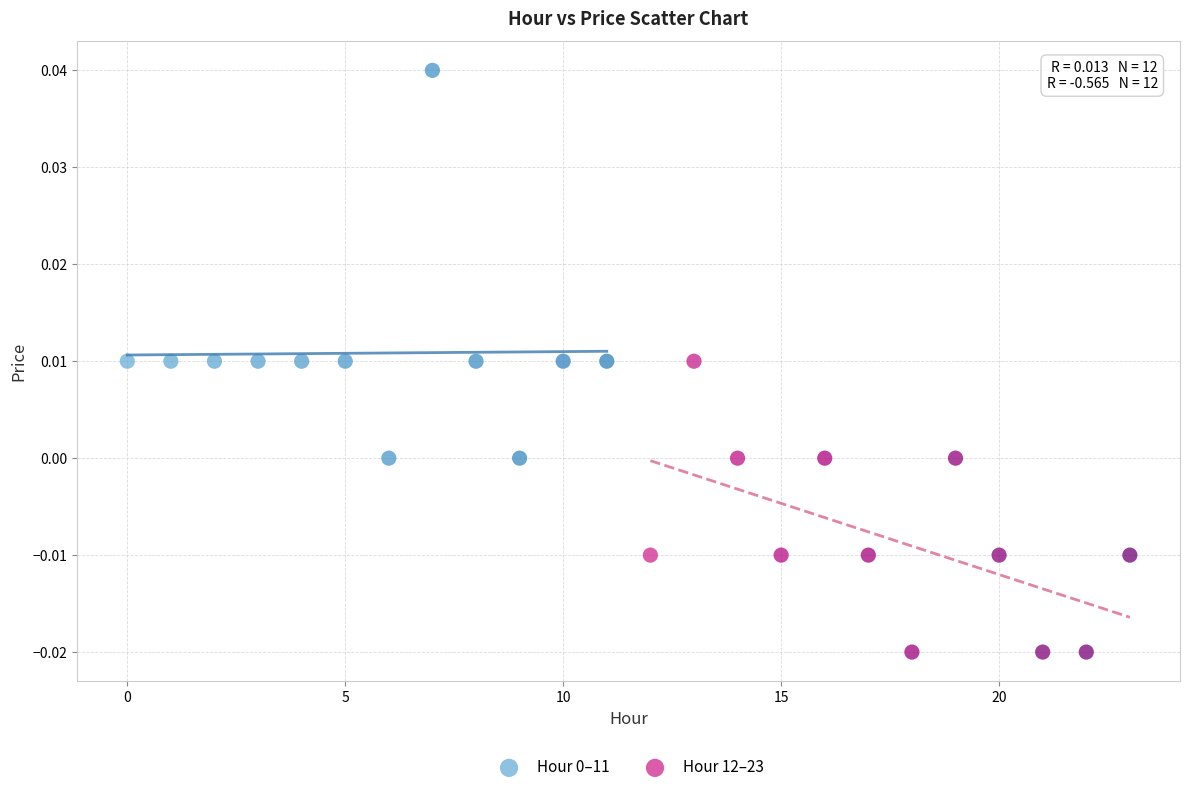

Which series contains the lowest Y value?

Hour 12–23